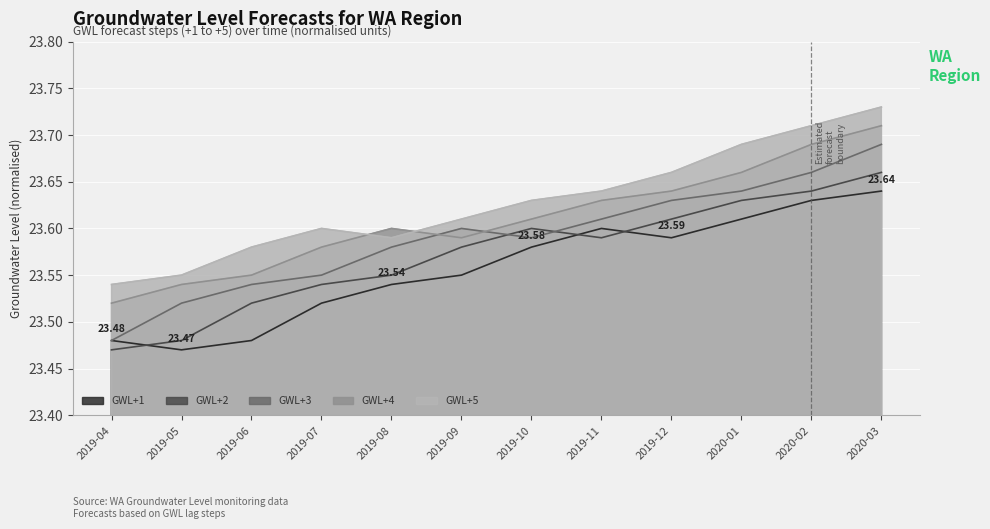

Reading right to left, transcribe all the data shown in this chart.

GWL+1: 2020-03=23.6	2020-02=23.6	2020-01=23.6	2019-12=23.6	2019-11=23.6	2019-10=23.6	2019-09=23.6	2019-08=23.5	2019-07=23.5	2019-06=23.5	2019-05=23.5	2019-04=23.5
GWL+2: 2020-03=23.7	2020-02=23.6	2020-01=23.6	2019-12=23.6	2019-11=23.6	2019-10=23.6	2019-09=23.6	2019-08=23.6	2019-07=23.5	2019-06=23.5	2019-05=23.5	2019-04=23.5
GWL+3: 2020-03=23.7	2020-02=23.7	2020-01=23.6	2019-12=23.6	2019-11=23.6	2019-10=23.6	2019-09=23.6	2019-08=23.6	2019-07=23.6	2019-06=23.5	2019-05=23.5	2019-04=23.5
GWL+4: 2020-03=23.7	2020-02=23.7	2020-01=23.7	2019-12=23.6	2019-11=23.6	2019-10=23.6	2019-09=23.6	2019-08=23.6	2019-07=23.6	2019-06=23.6	2019-05=23.5	2019-04=23.5
GWL+5: 2020-03=23.7	2020-02=23.7	2020-01=23.7	2019-12=23.7	2019-11=23.6	2019-10=23.6	2019-09=23.6	2019-08=23.6	2019-07=23.6	2019-06=23.6	2019-05=23.6	2019-04=23.5